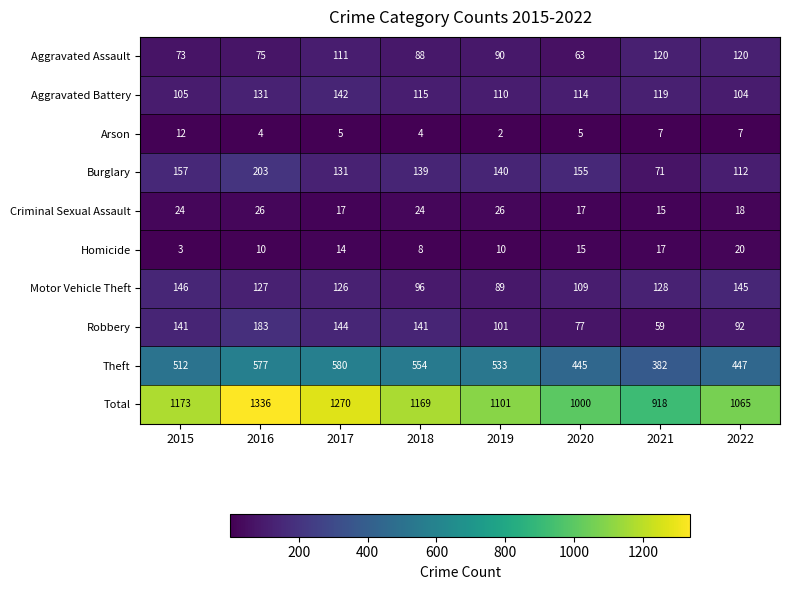

Between 2016 and 2020, which series saw the biggest shift?

Total